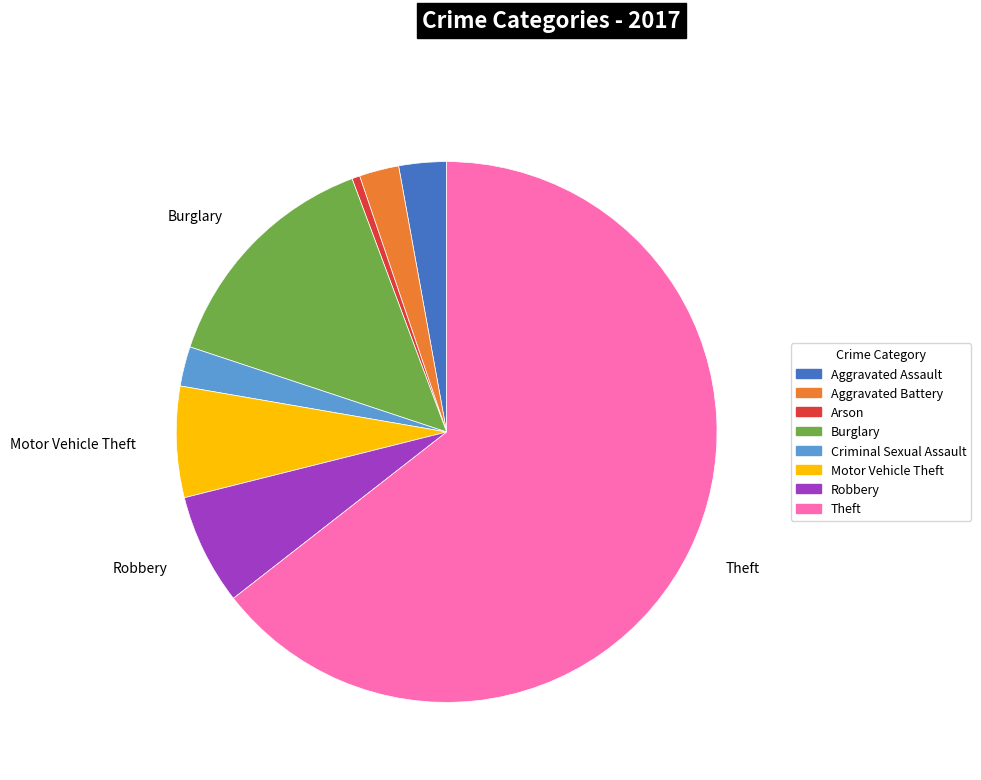

Between Theft and Robbery, which is larger?

Theft